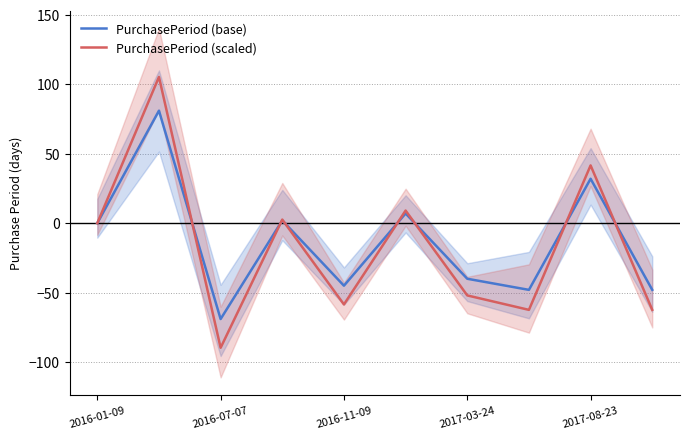

The PurchasePeriod (scaled) series shows 9.1 at 5. True or false?

True